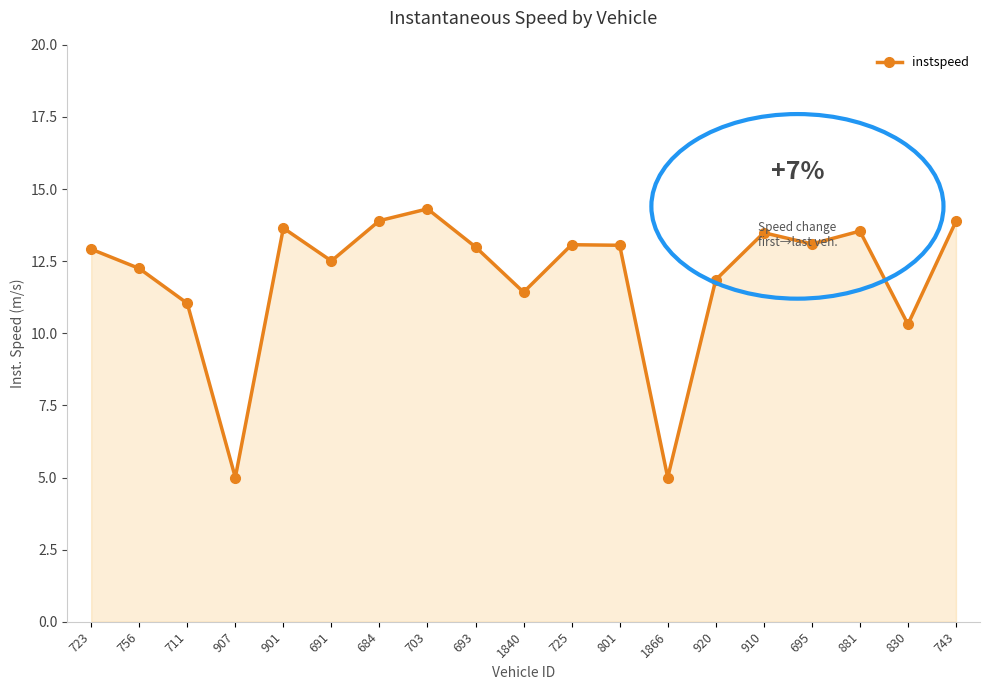

What is the change in value from 703 to 920?

-2.5